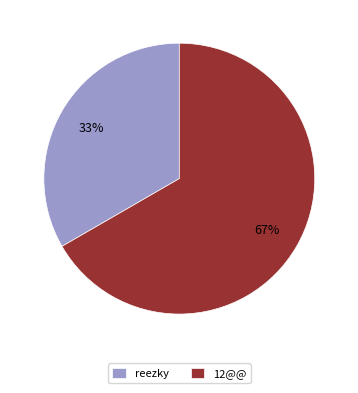

True or false: reezky accounts for 33% of the total.

True